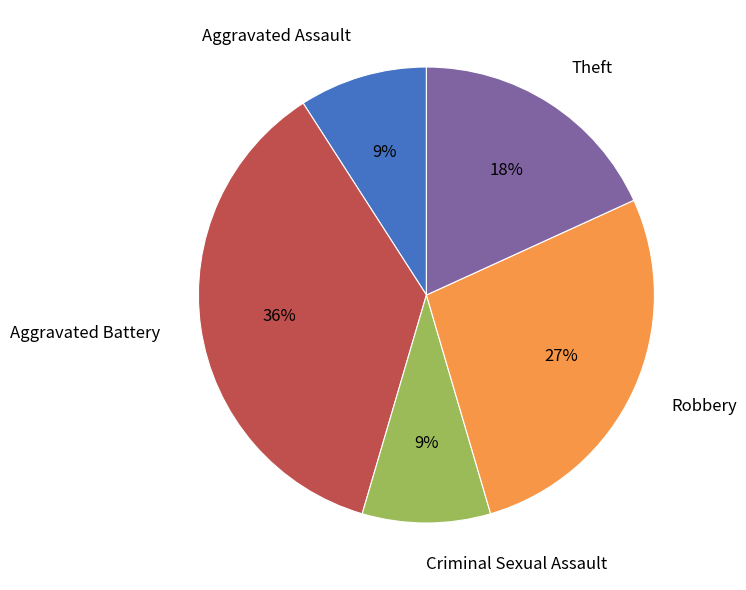

Do Aggravated Assault and Criminal Sexual Assault together represent more than half of the pie?

No